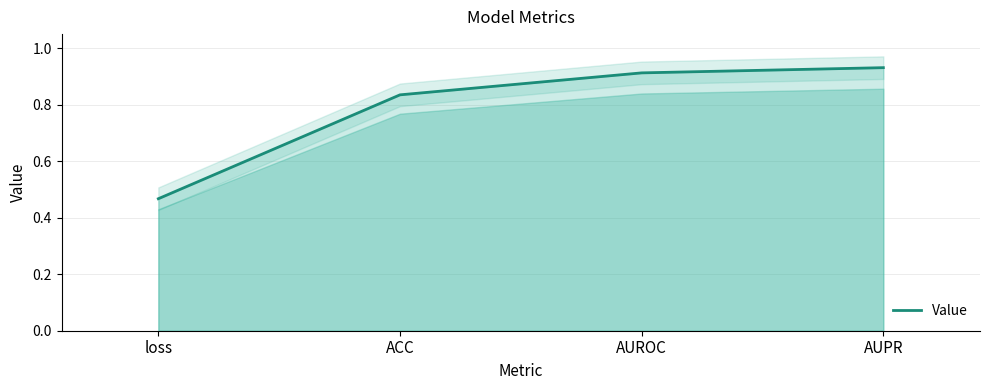

What is the label of the 1st point from the right?

AUPR